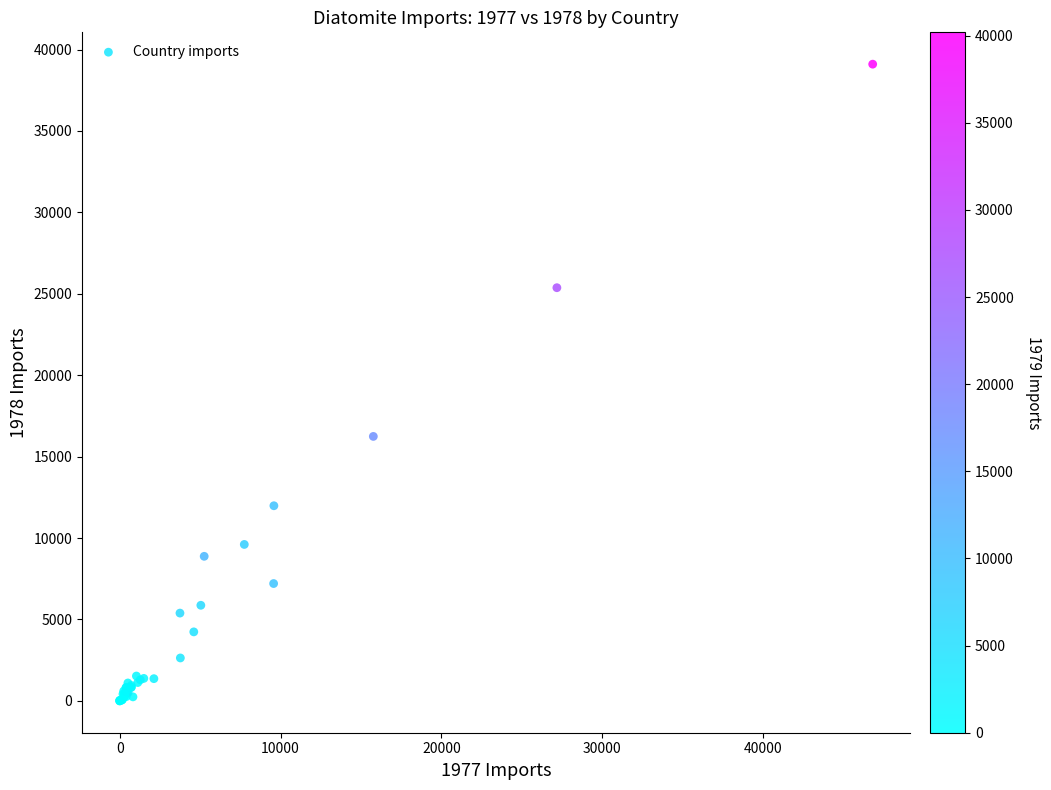

What Y value in the scatter plot is closest to 19550?

16241